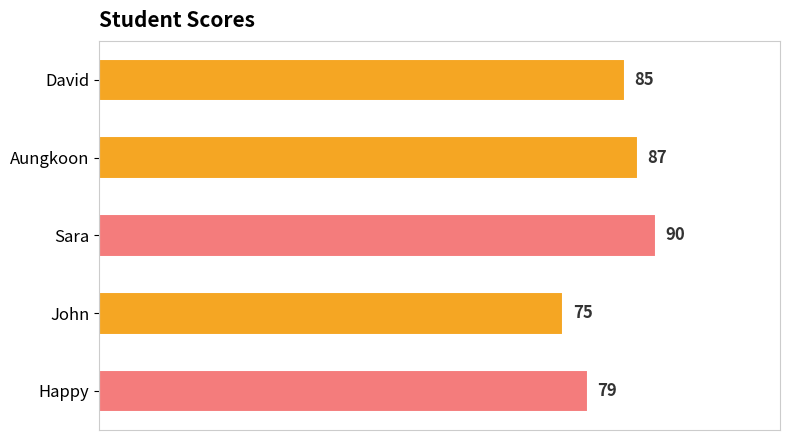

The value at Aungkoon is 124. True or false?

False